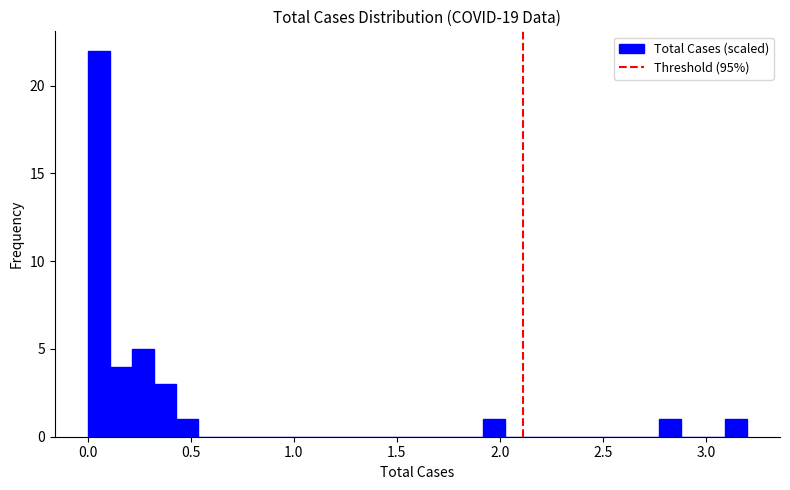

Read against the x-axis, roughly where is the centre of the tallest bar?

0.05